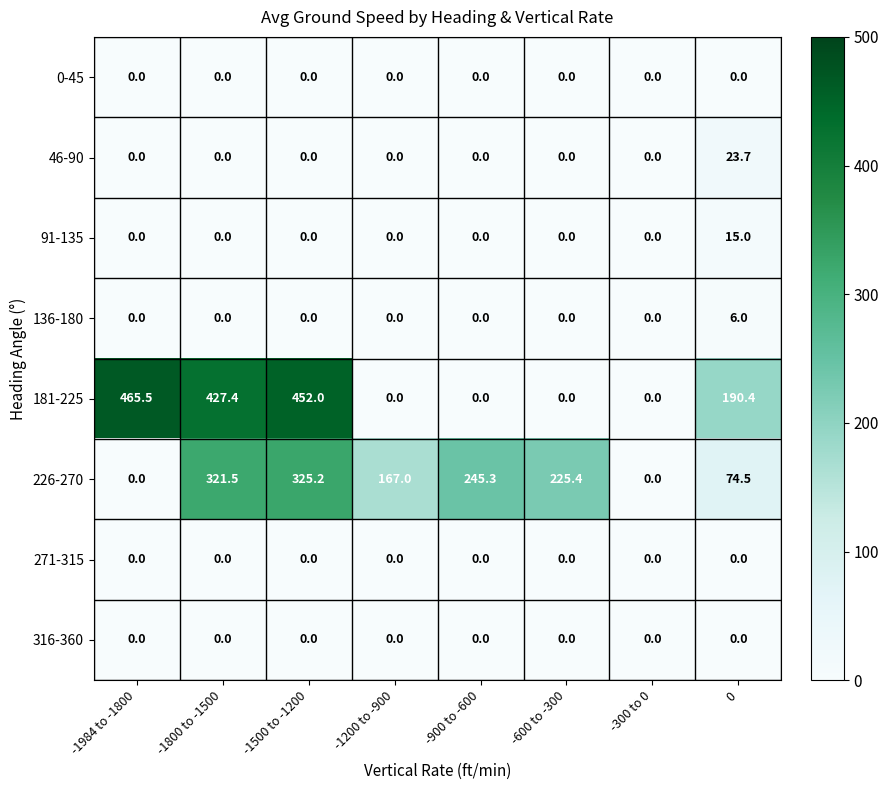

At which label does 226-270 reach its peak?

-1500 to -1200